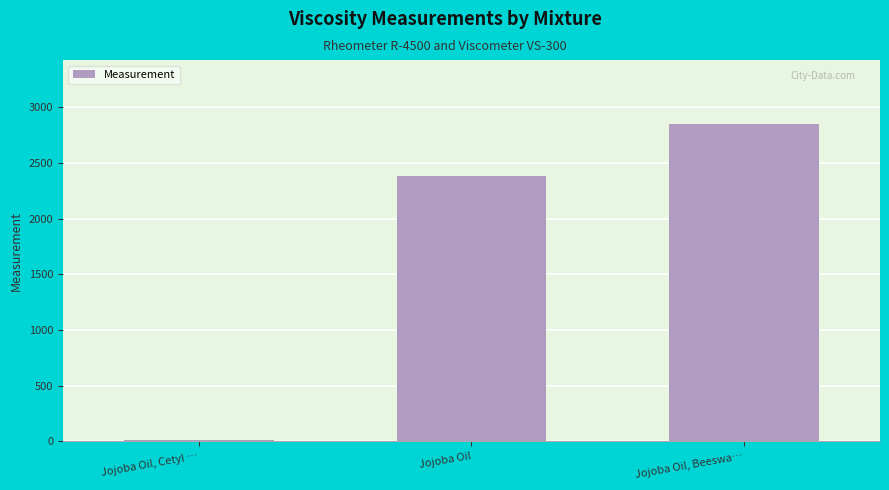

What is the sum of the values at Jojoba Oil and Jojoba Oil, Beeswa…?

5237.8